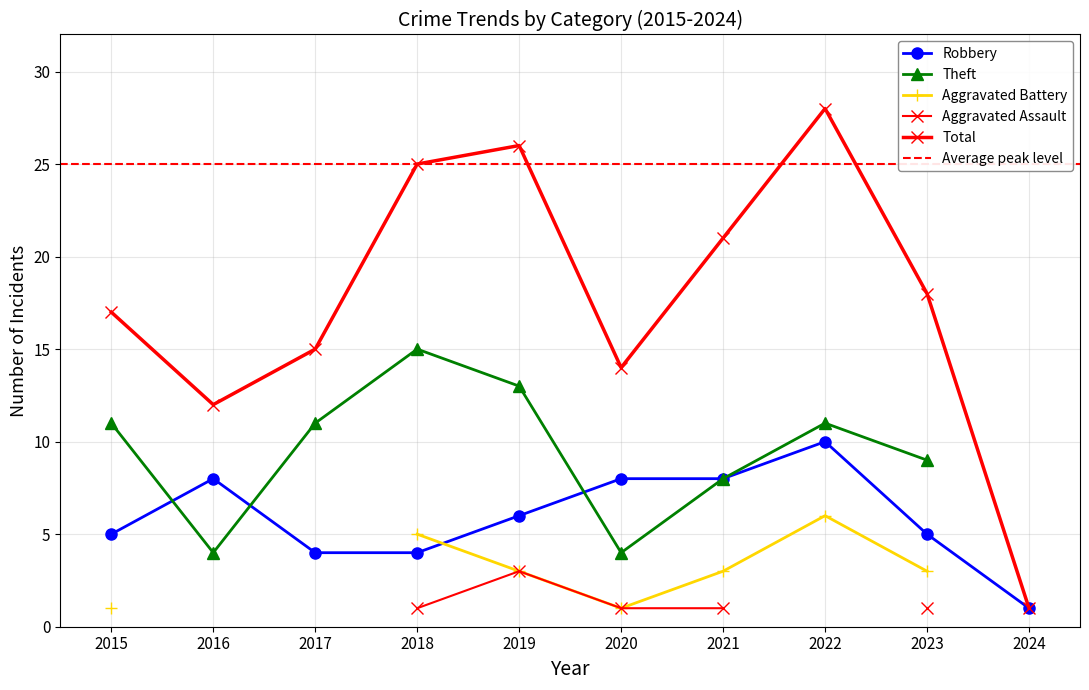

The Aggravated Battery series shows 3 at 2021. True or false?

True